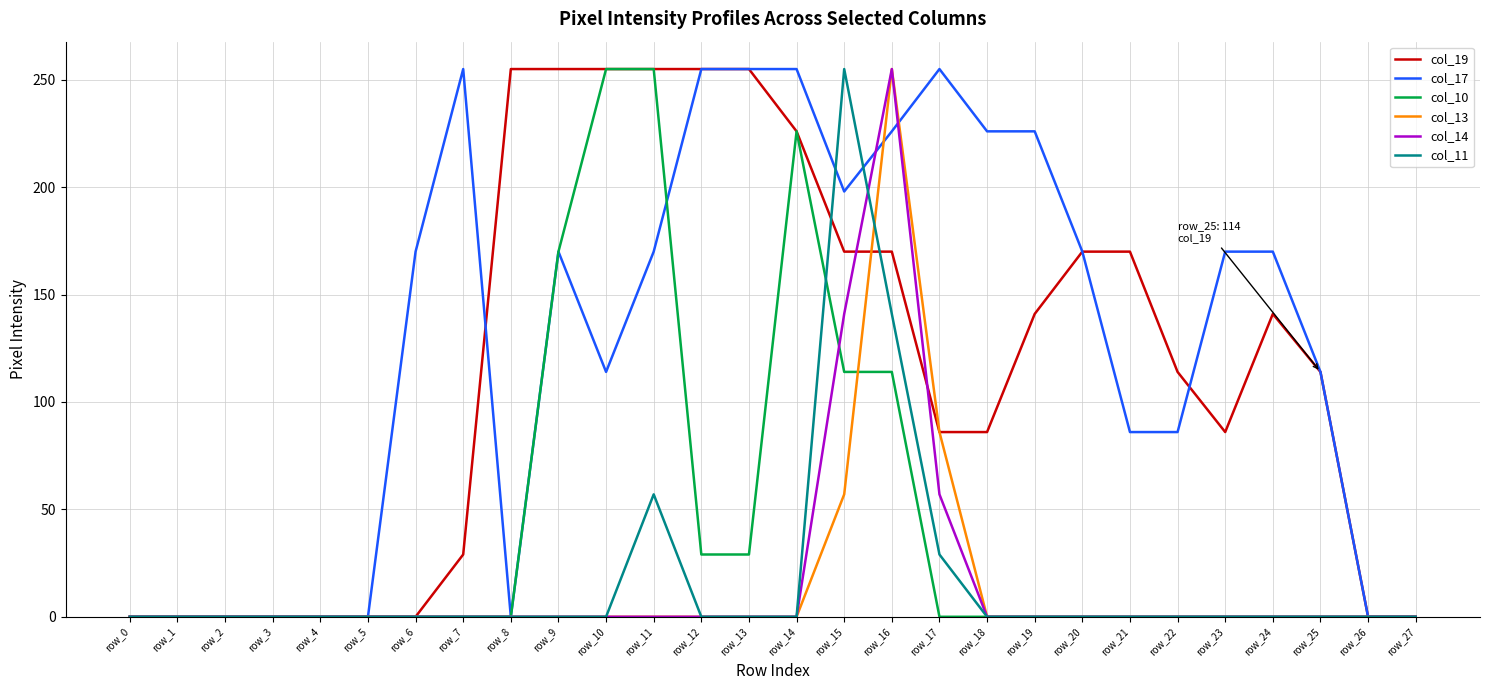

The value of col_10 at row_7 is 0. True or false?

True